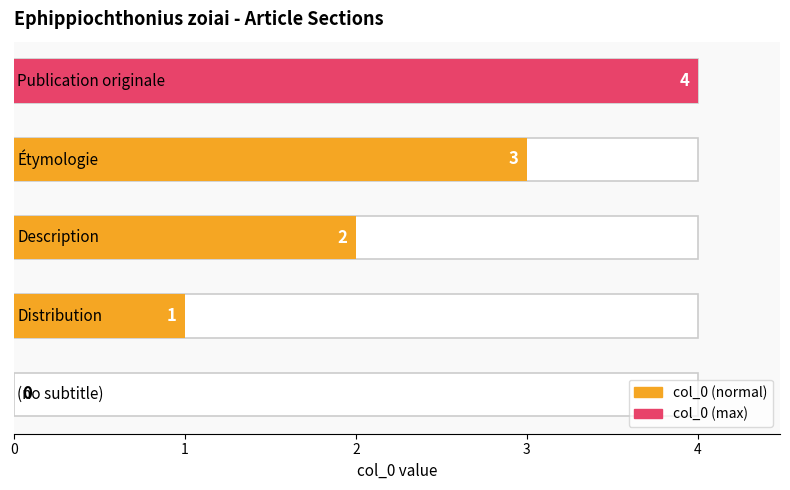

Where does the data first go above 2?

3